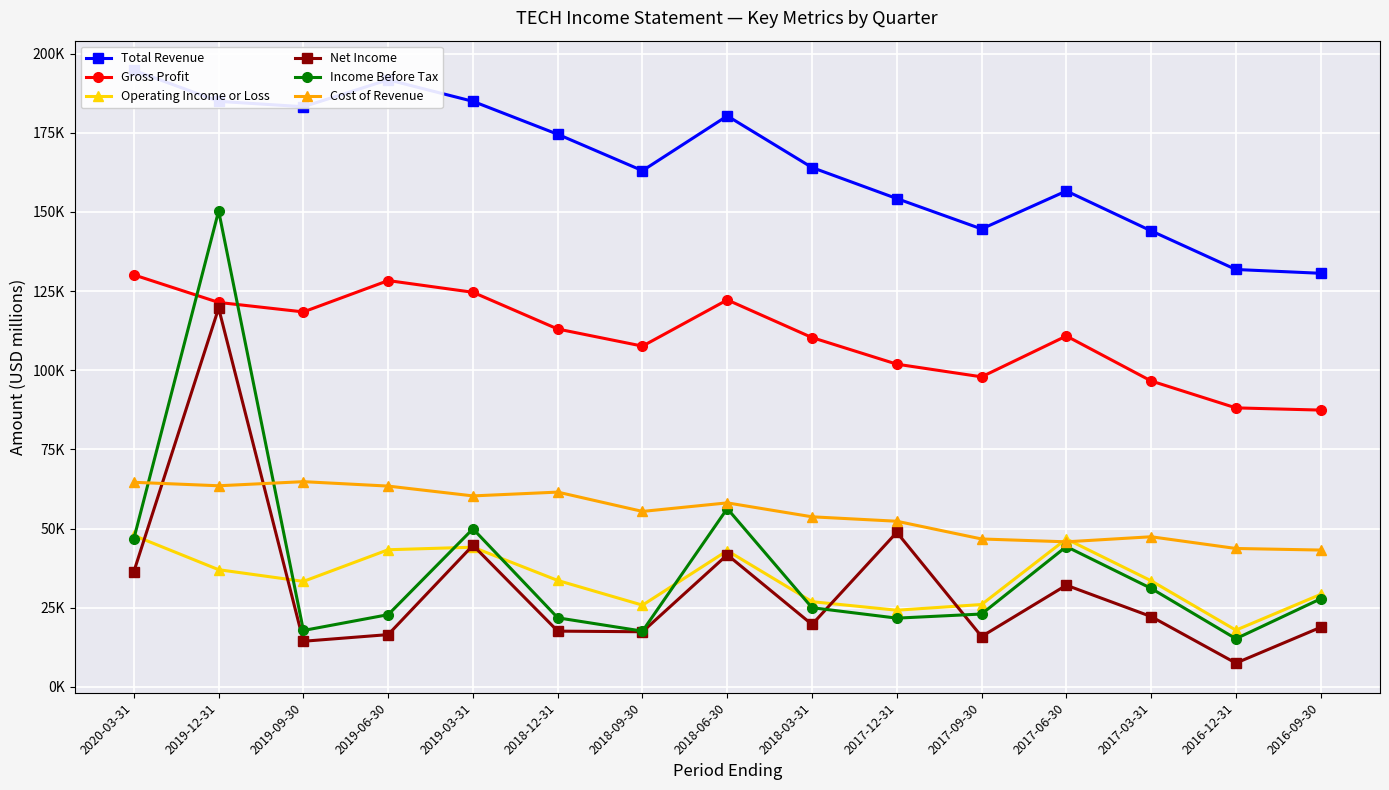

Does the chart display data point markers on the line(s)?

Yes